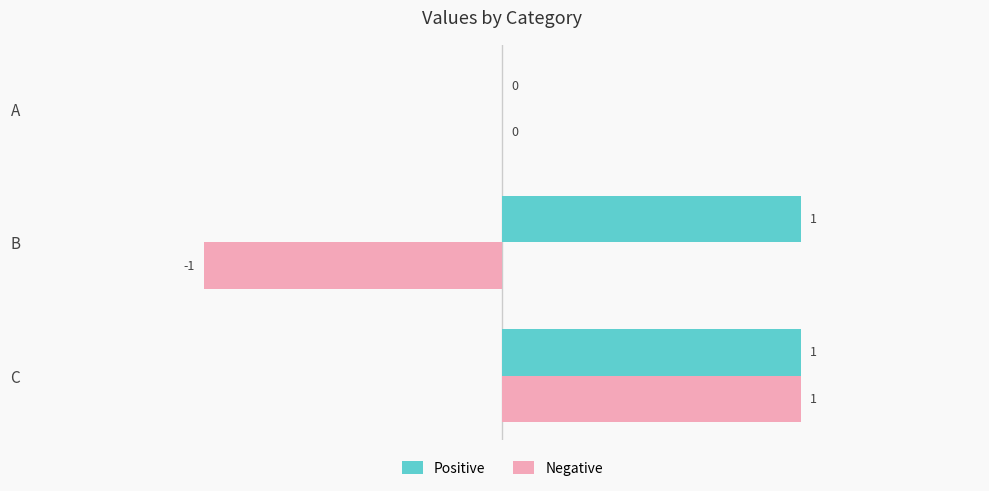

Between B and C, which series saw the biggest shift?

Negative